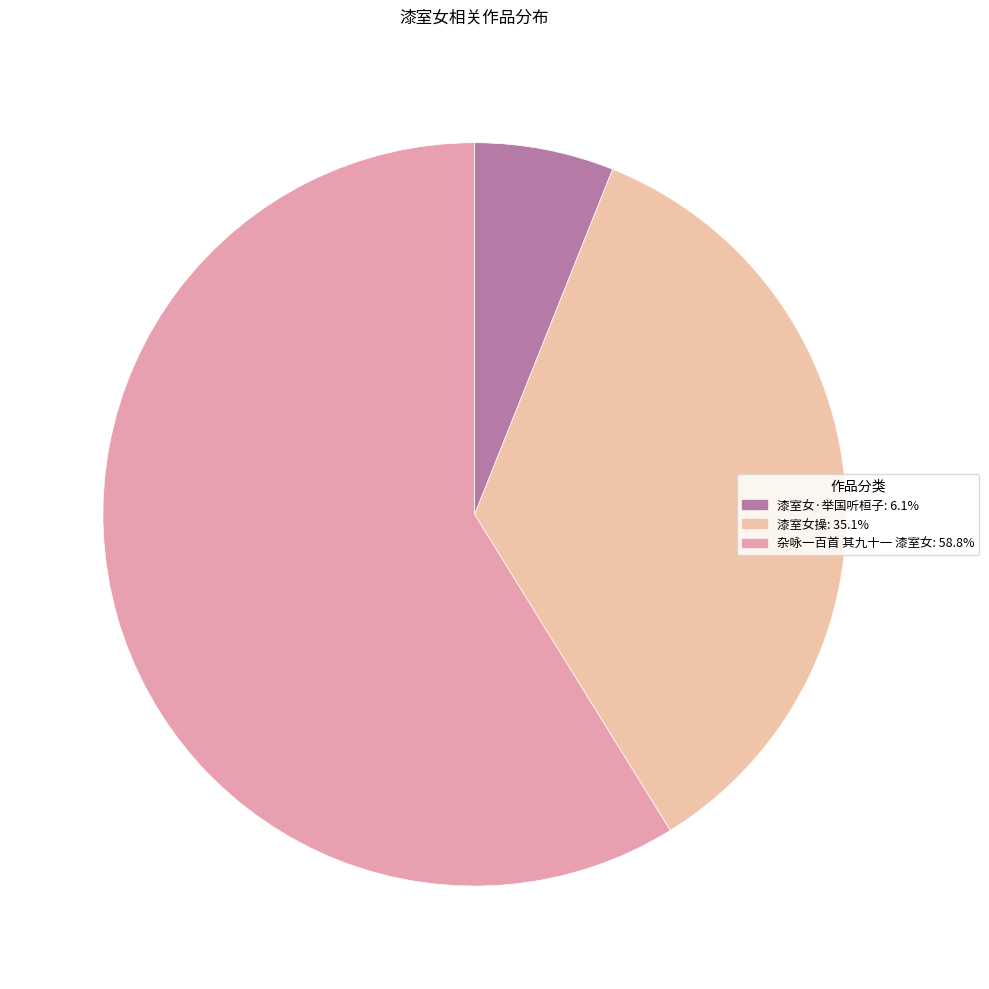

To the nearest percent, what is the average slice percentage?

33%